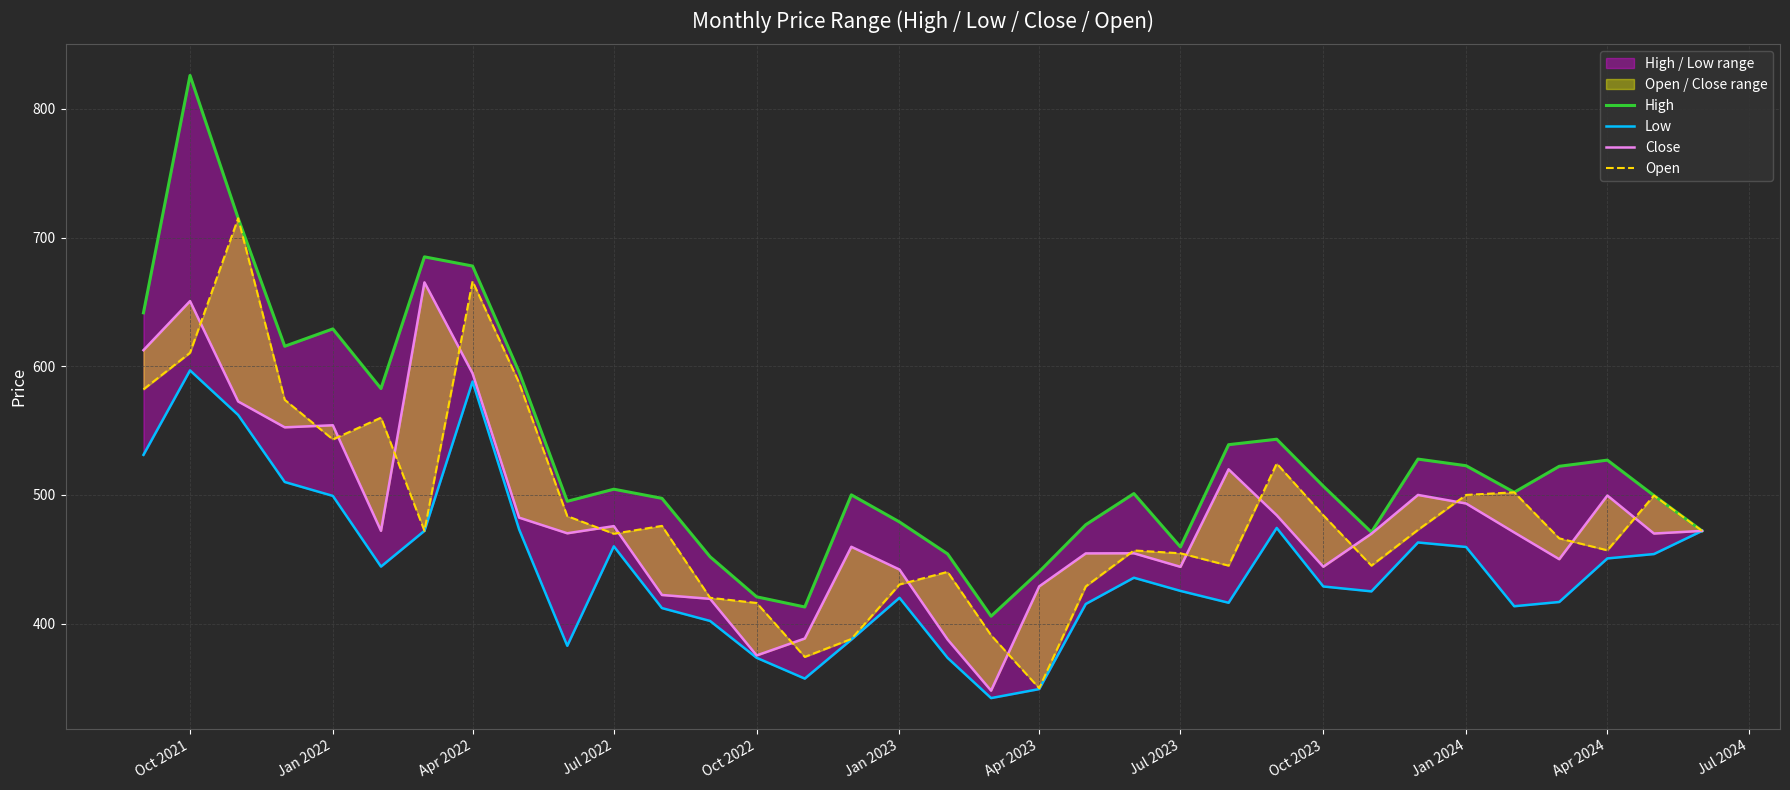

Reading left to right, extract all data points from this chart.

High: 641.5	826.0	715.0	615.5	629.0	582.6	685.0	677.9	595.4	495.0	504.4	497.3	451.9	420.8	412.9	500.0	478.9	454.1	405.7	440.3	476.8	501.0	459.5	539.0	543.2	506.8	471.0	527.8	522.6	502.0	522.2	527.0	499.5	472.0
Low: 531.1	596.8	562.1	510.0	499.2	444.2	472.1	588.1	473.1	382.7	460.0	412.0	402.0	373.4	357.2	387.5	420.0	373.3	342.1	349.1	415.2	435.6	425.4	416.1	474.3	428.8	425.0	463.0	459.5	413.4	416.8	450.6	454.0	472.0
Close: 612.5	650.6	572.6	552.5	554.1	472.1	665.1	594.4	482.3	470.1	475.7	422.2	419.2	375.2	388.4	459.6	441.9	387.6	347.9	428.9	454.5	454.6	444.1	519.9	484.1	444.1	469.8	499.9	493.3	470.8	450.0	499.5	469.9	472.0
Open: 582.0	610.4	715.0	573.9	543.1	560.0	472.1	666.0	587.0	483.5	469.8	475.9	420.0	416.0	374.1	388.0	430.4	440.1	390.9	349.7	428.9	456.8	454.6	445.0	524.4	484.1	445.0	472.8	499.9	502.0	466.2	456.9	499.5	472.0